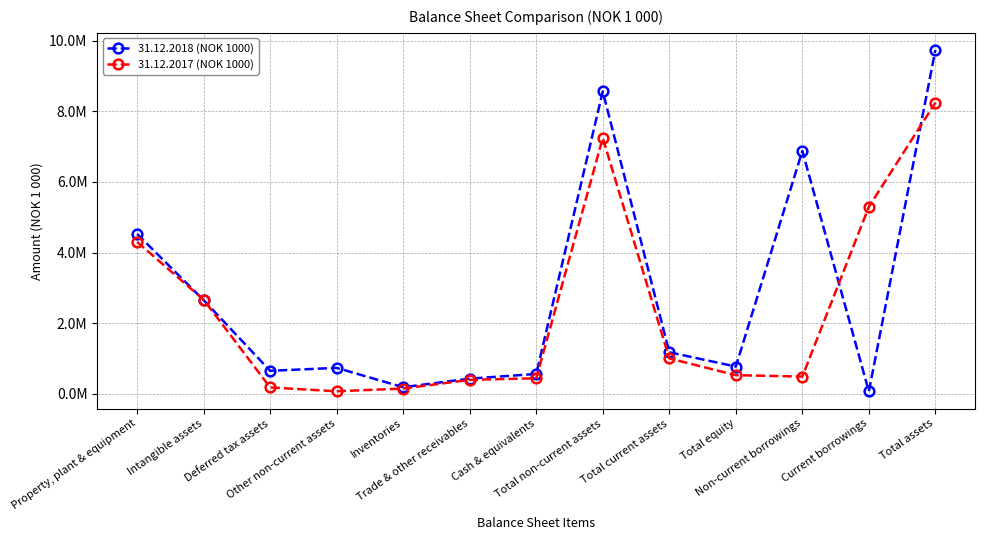

What is the sum of all 31.12.2018 (NOK 1000) values?

36936250